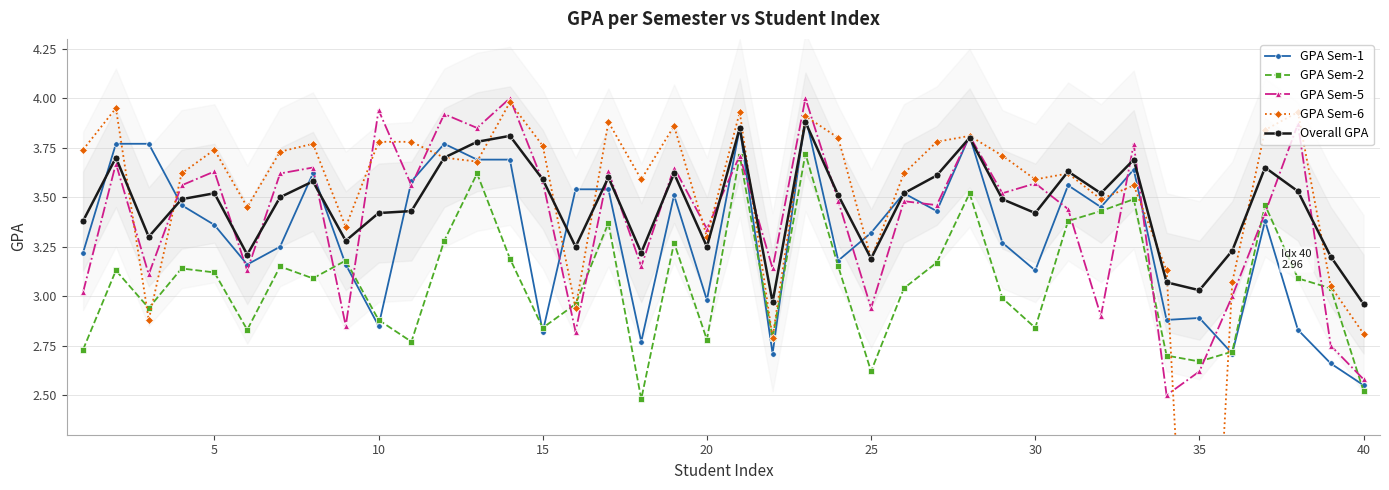

How many data points in GPA Sem-1 are above 3?

29